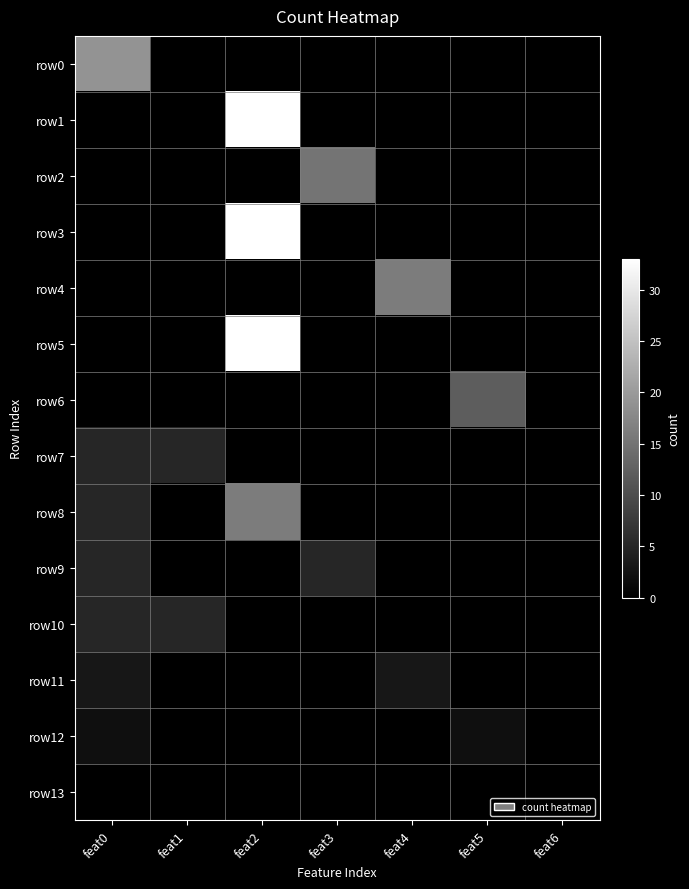

Between feat6 and feat1, which is larger?

feat6